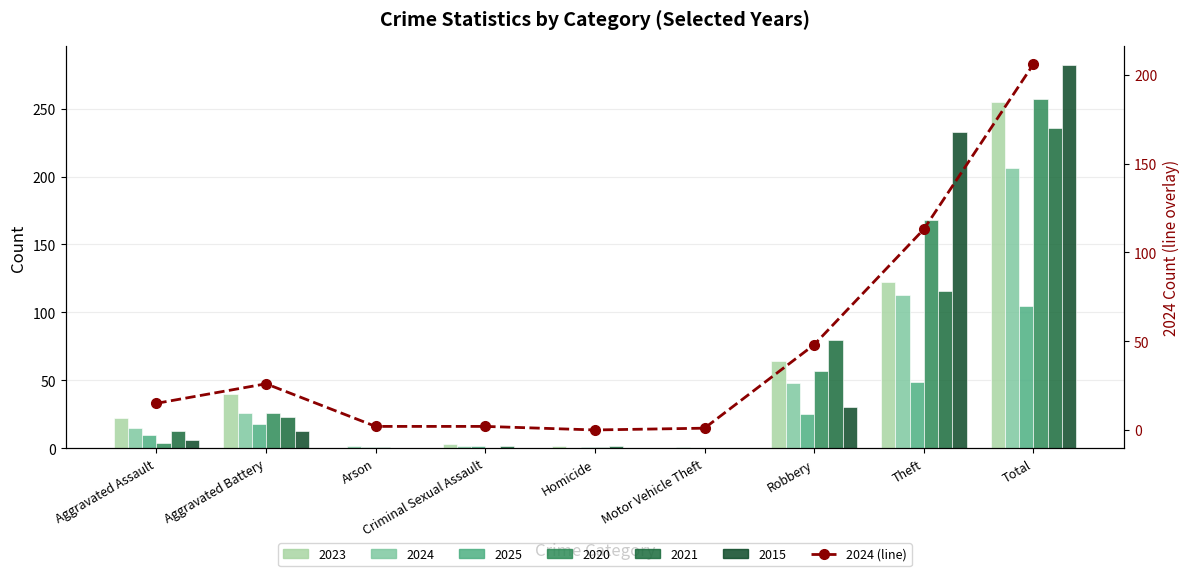

What is the difference between the values at Aggravated Assault and Arson?

13